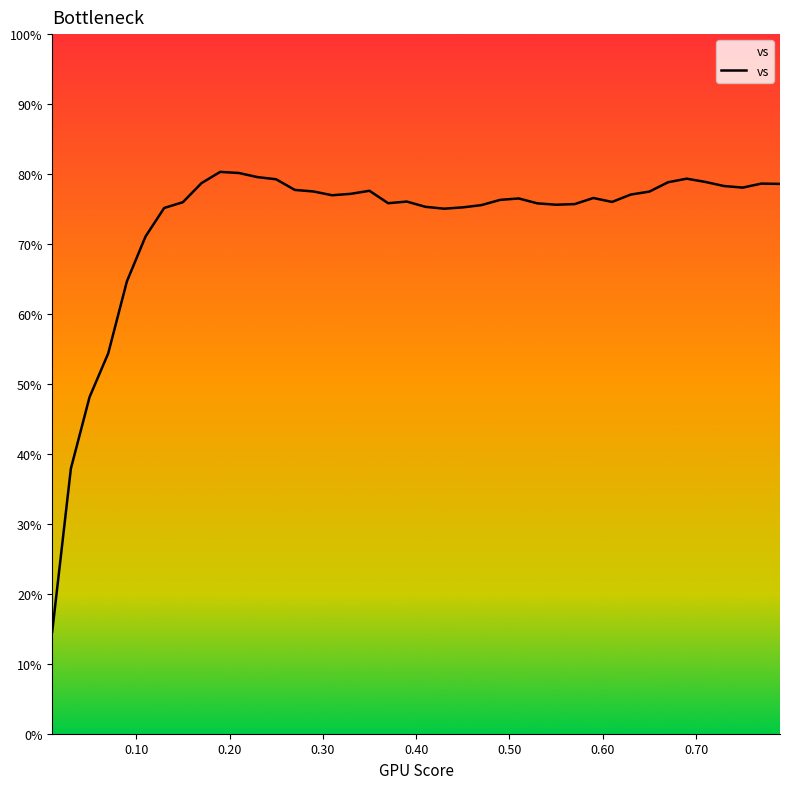

How many points are lower than both their immediate neighbors (excluding endpoints)?

6